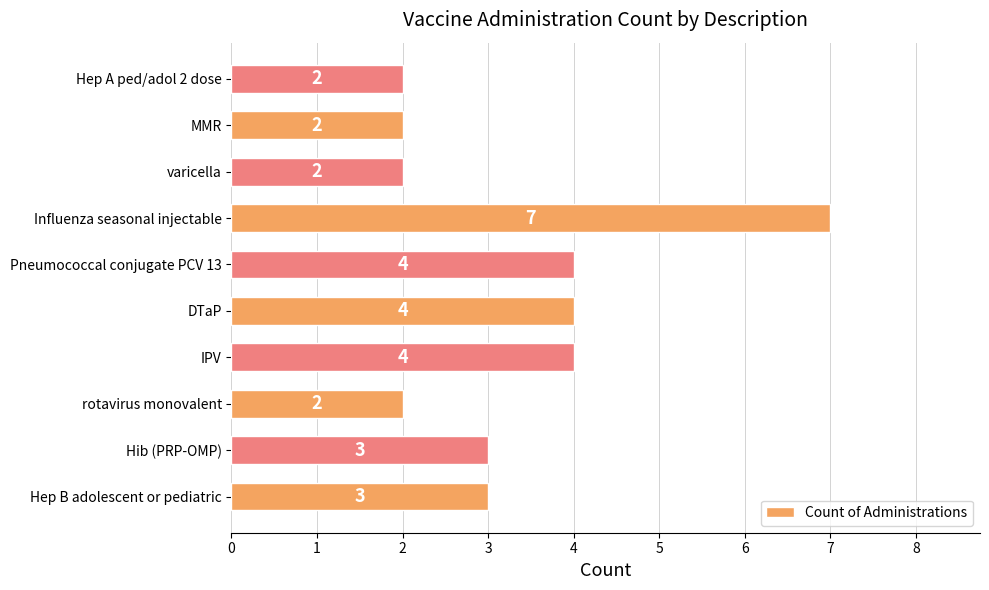

Between Pneumococcal conjugate PCV 13 and varicella, which is larger?

Pneumococcal conjugate PCV 13